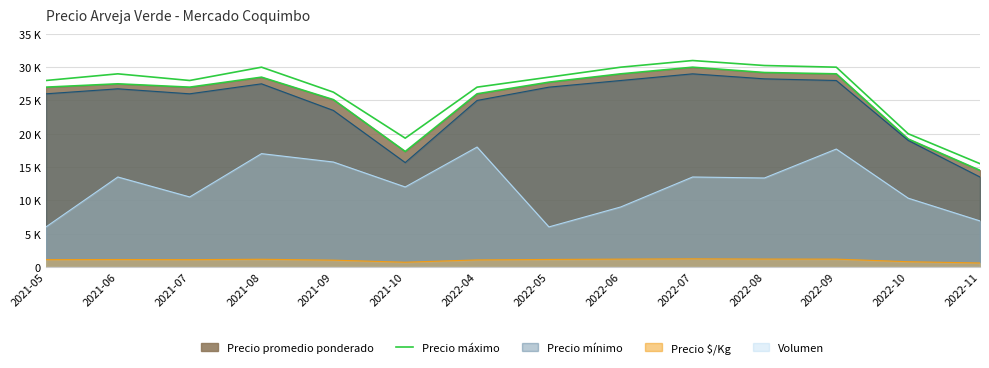

The value at 2021-05 is 38602. True or false?

False